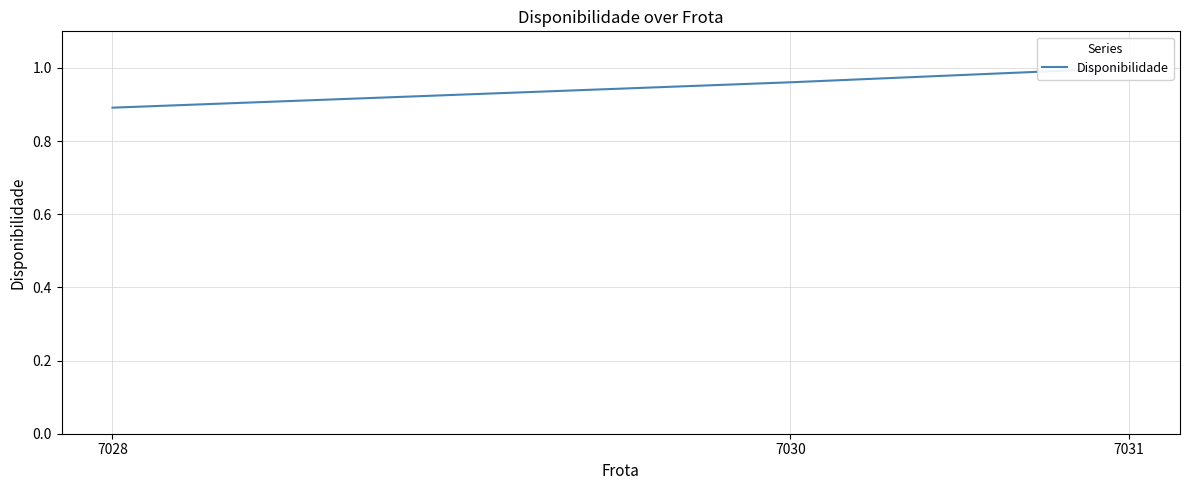

What is the value of the 2nd point from the left?

1.0